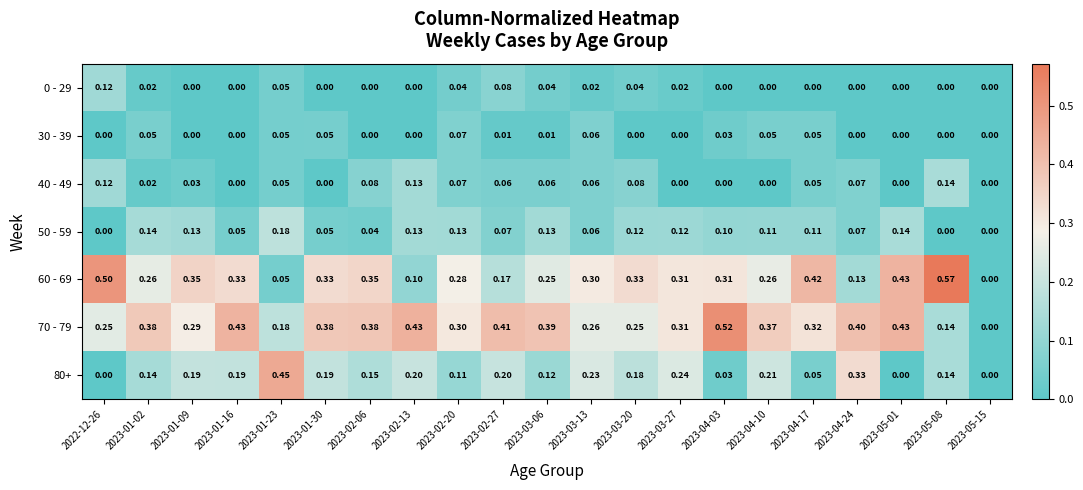

Which series has the largest total across all categories?

70 - 79